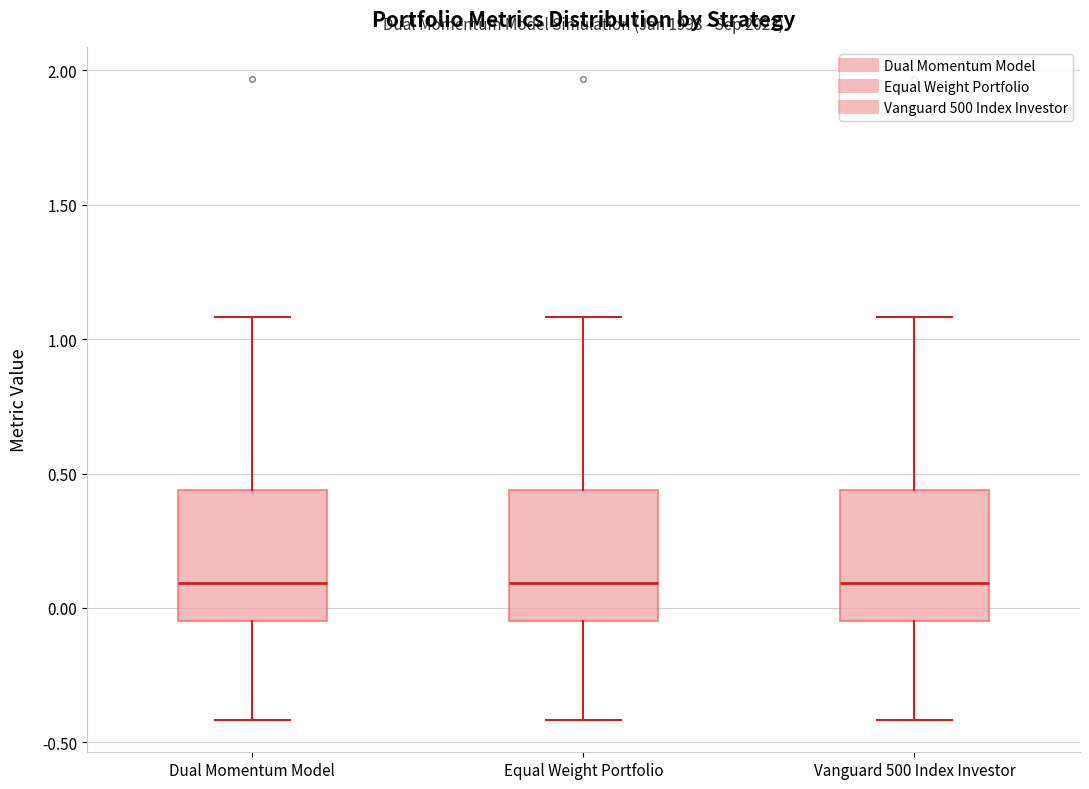

Reading left to right, read every box against the y-axis: the position of its median line, the range the box covers, and the ends of its whiskers. The values are not printed on the chart, so give them approximately, as read against the axis.

Dual Momentum Model: median 0.10, box -0.05 to 0.45, whiskers -0.40 to 1.10
Equal Weight Portfolio: median 0.10, box -0.05 to 0.45, whiskers -0.40 to 1.10
Vanguard 500 Index Investor: median 0.10, box -0.05 to 0.45, whiskers -0.40 to 1.10